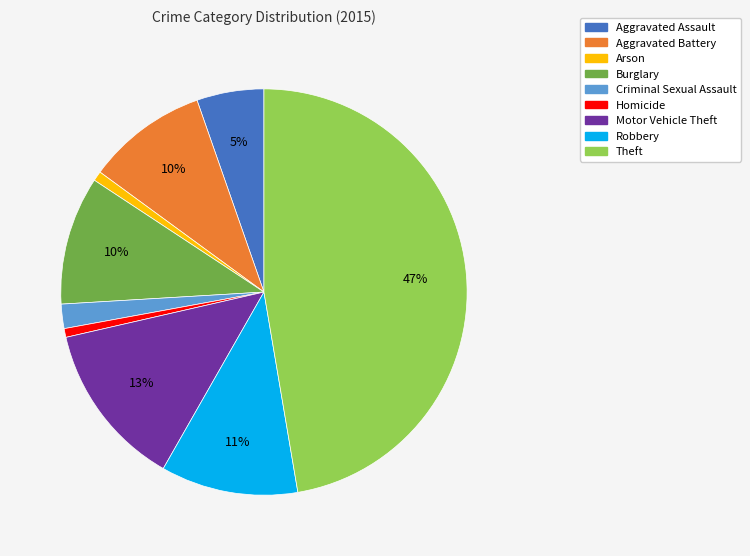

Does any single category account for the majority?

No